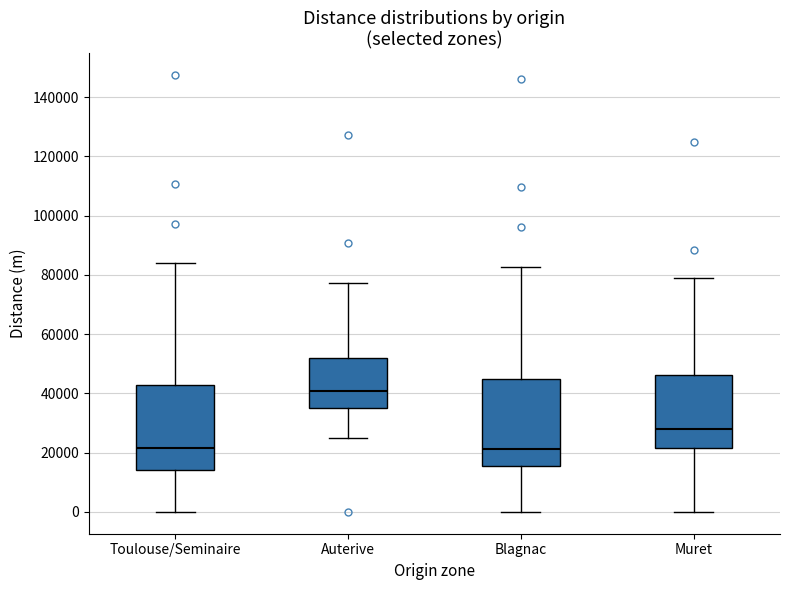

Where does the upper whisker of the box for Auterive end on the y-axis? The values are not printed on the chart, so give them approximately, as read against the axis.

78000